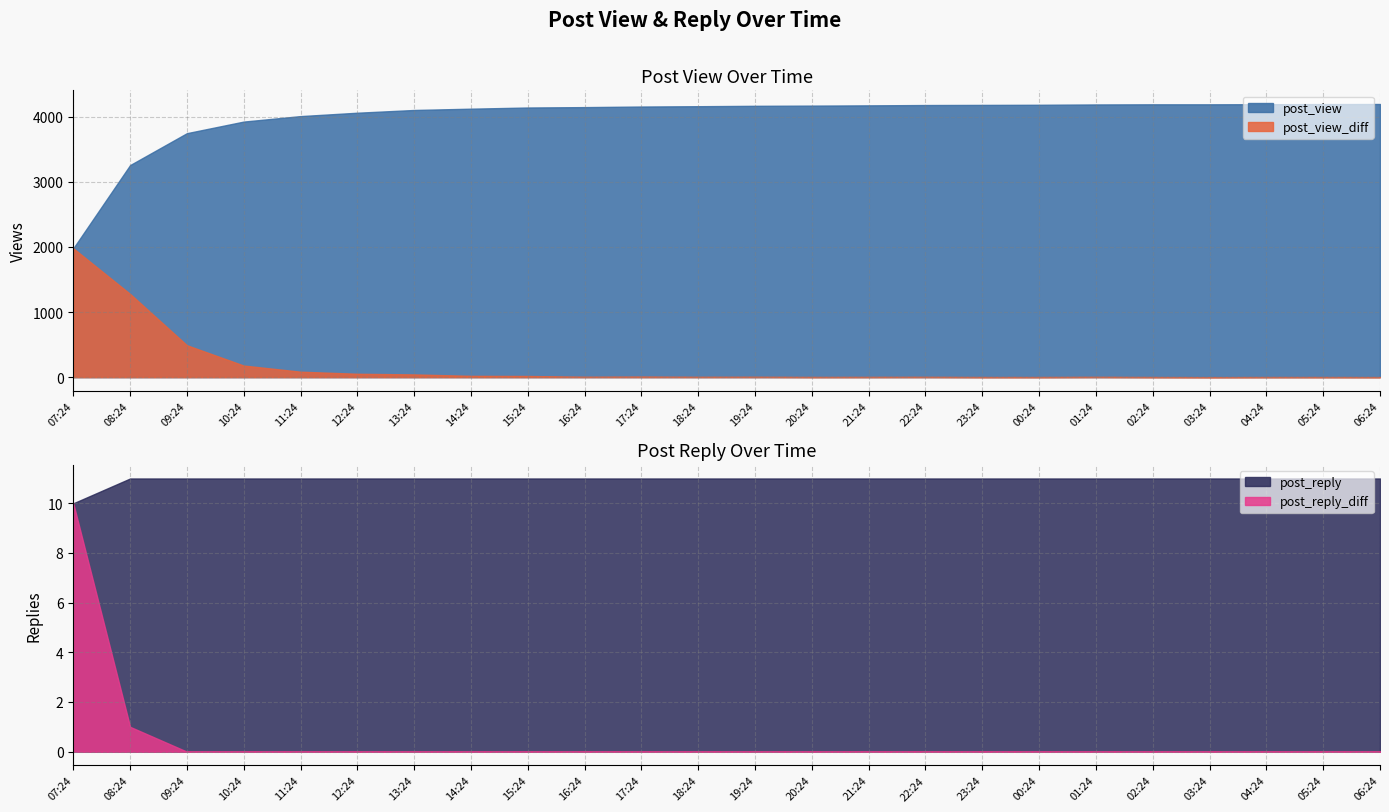

Is it true that post_view equals 5592 at 20:24?

False